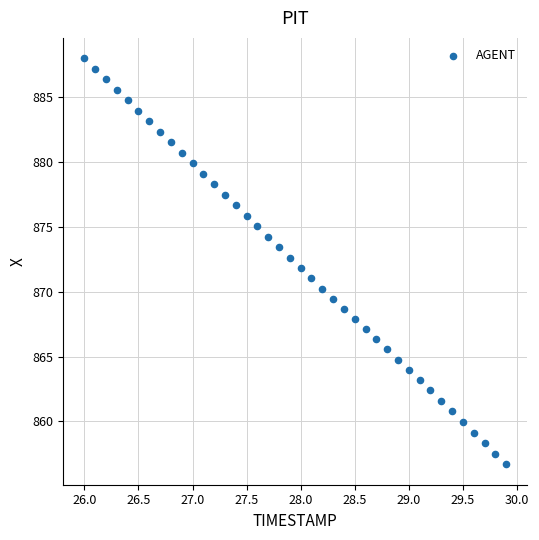

What is the range of Y values (max minus min)?

31.3